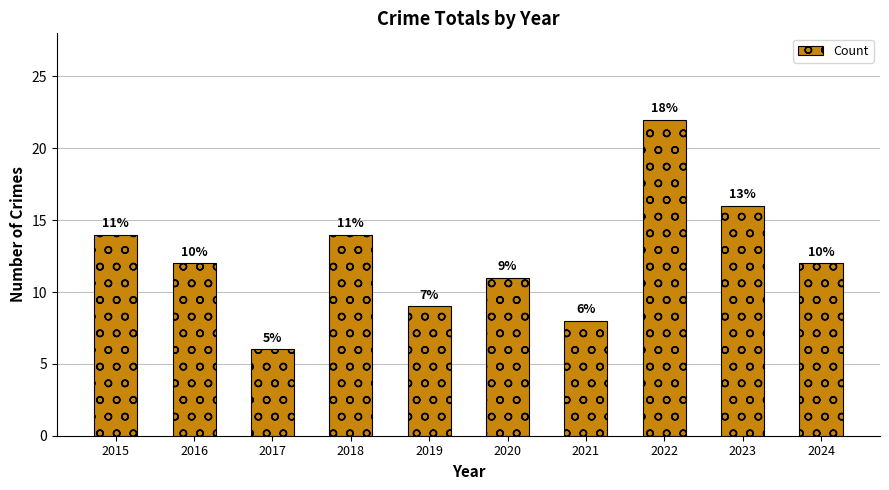

List the labels in order of value, largest first.

2022, 2023, 2015, 2018, 2016, 2024, 2020, 2019, 2021, 2017